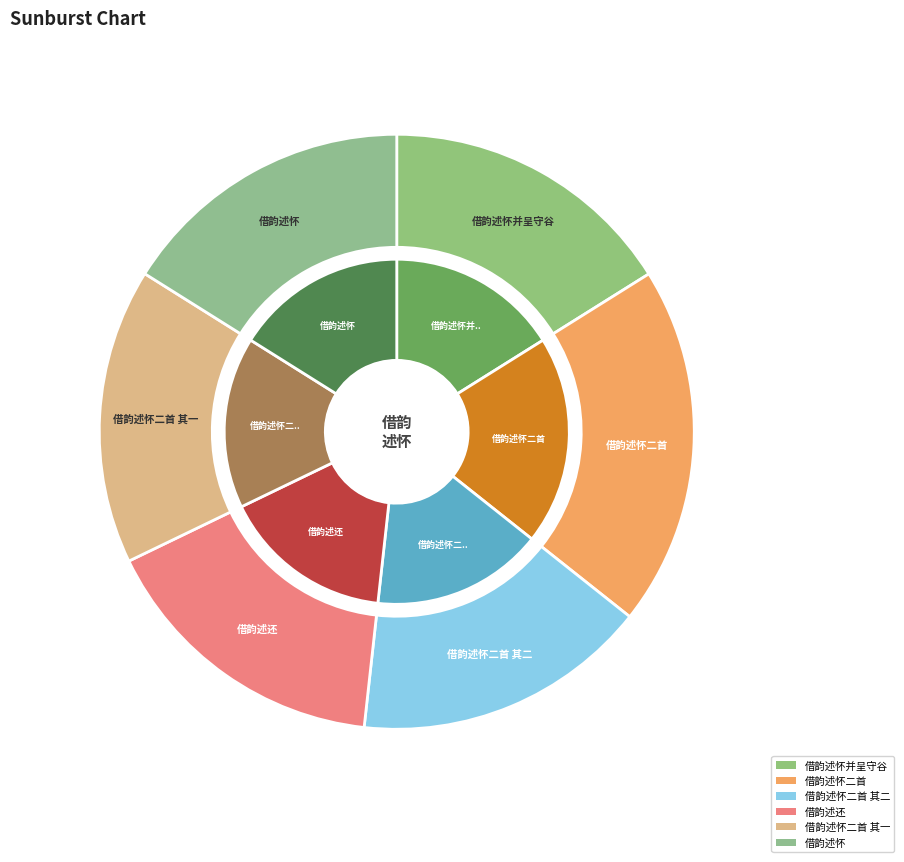

How many segments does this pie chart have?

6